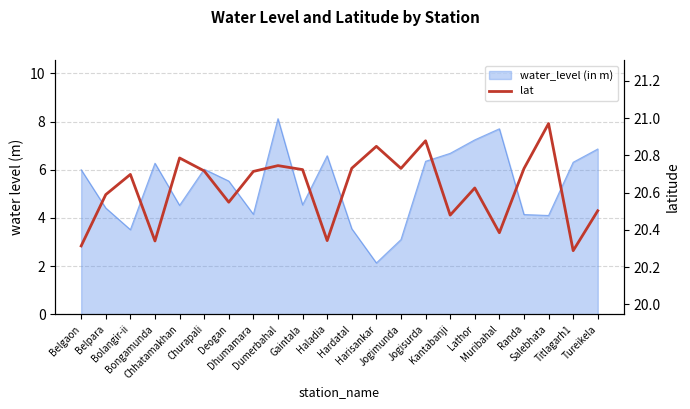

True or false: the data has more than 2 interior local peaks.

True